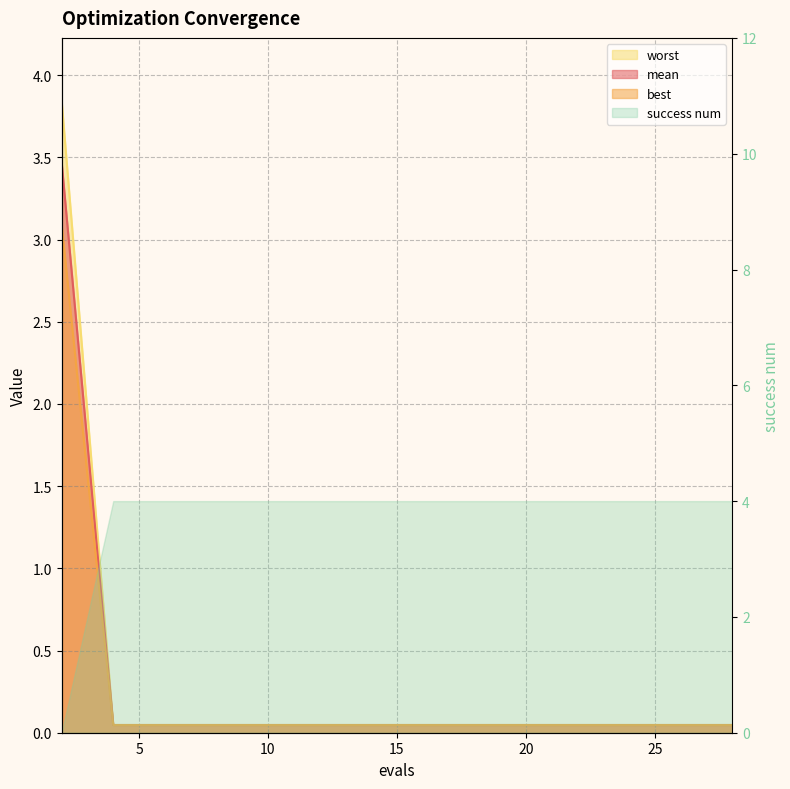

Which series changed the most between 11 and 26?

mean